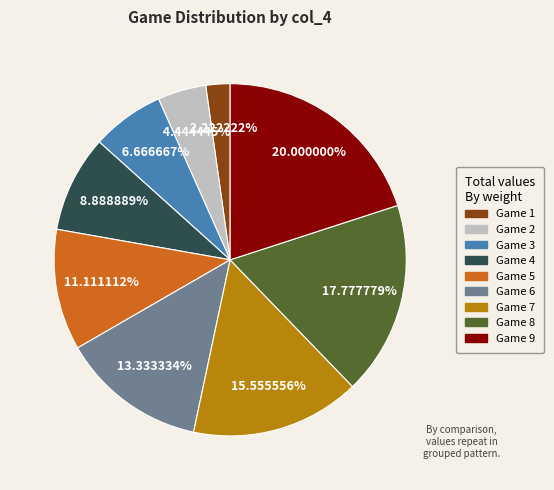

Is there a majority slice in this chart?

No